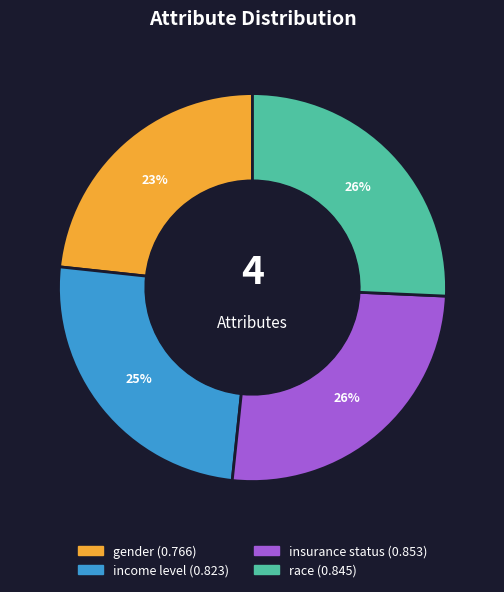

True or false: gender accounts for 23% of the total.

True